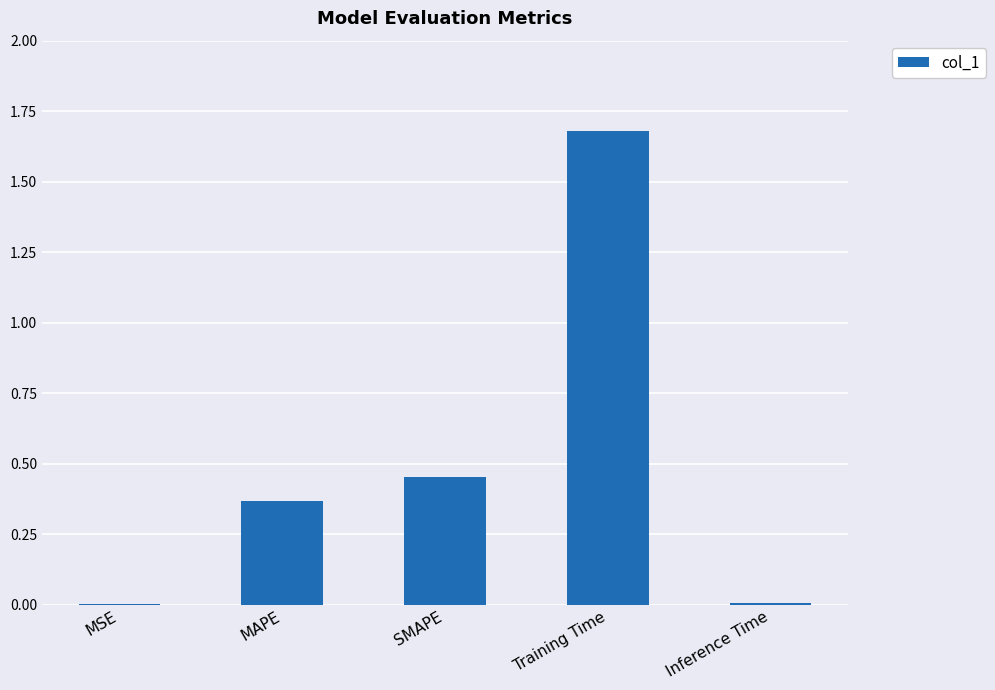

What is the sum of the values at MAPE and Training Time?

2.1